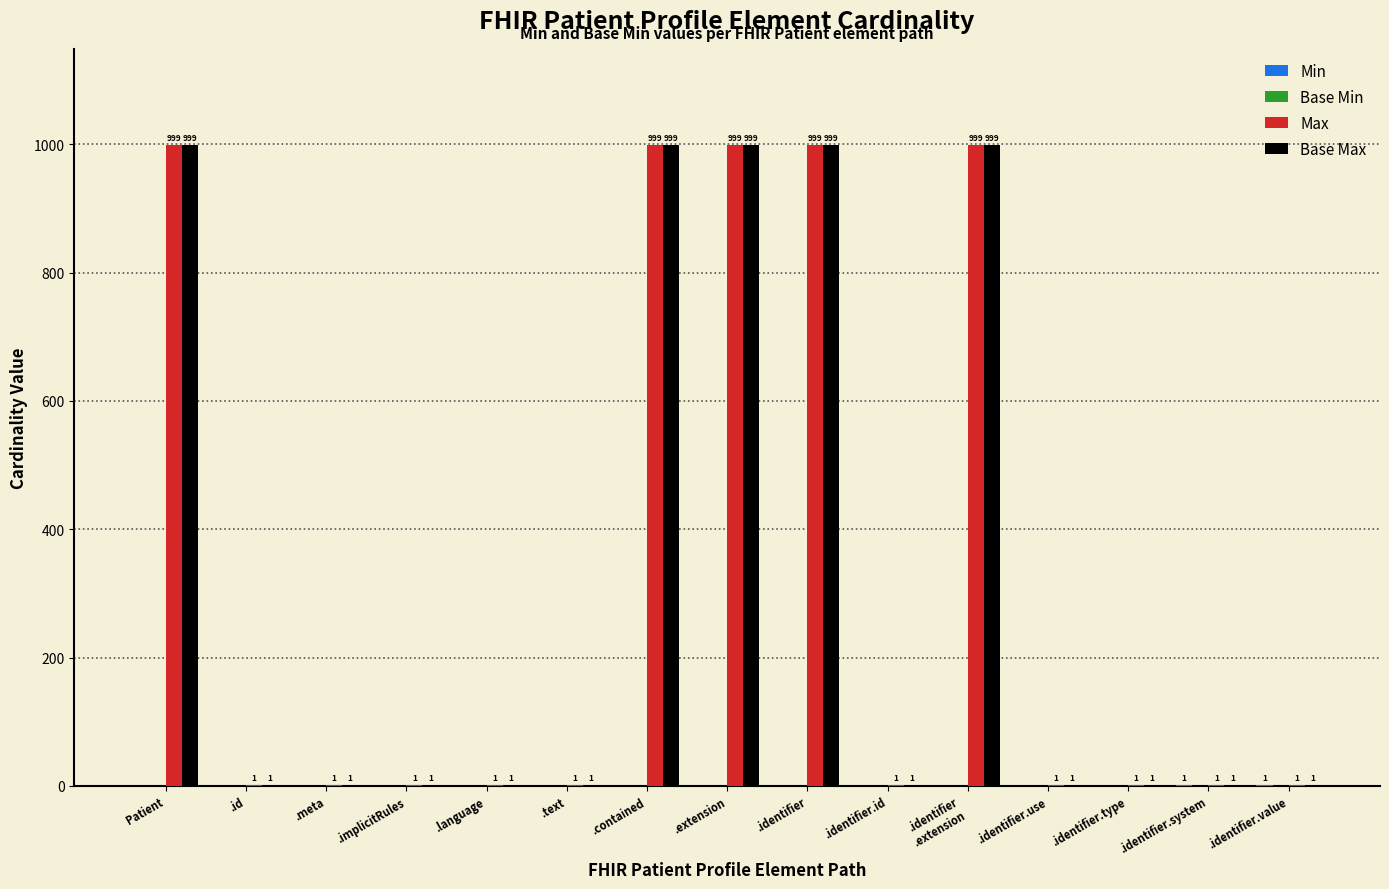

What is the total value across all series at .contained?

1998